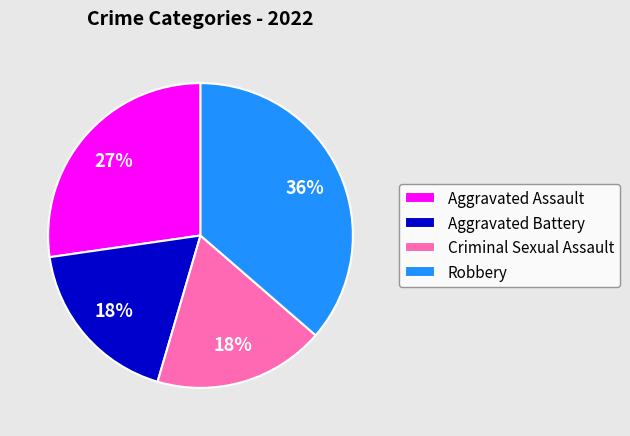

Count the number of slices in the pie.

4